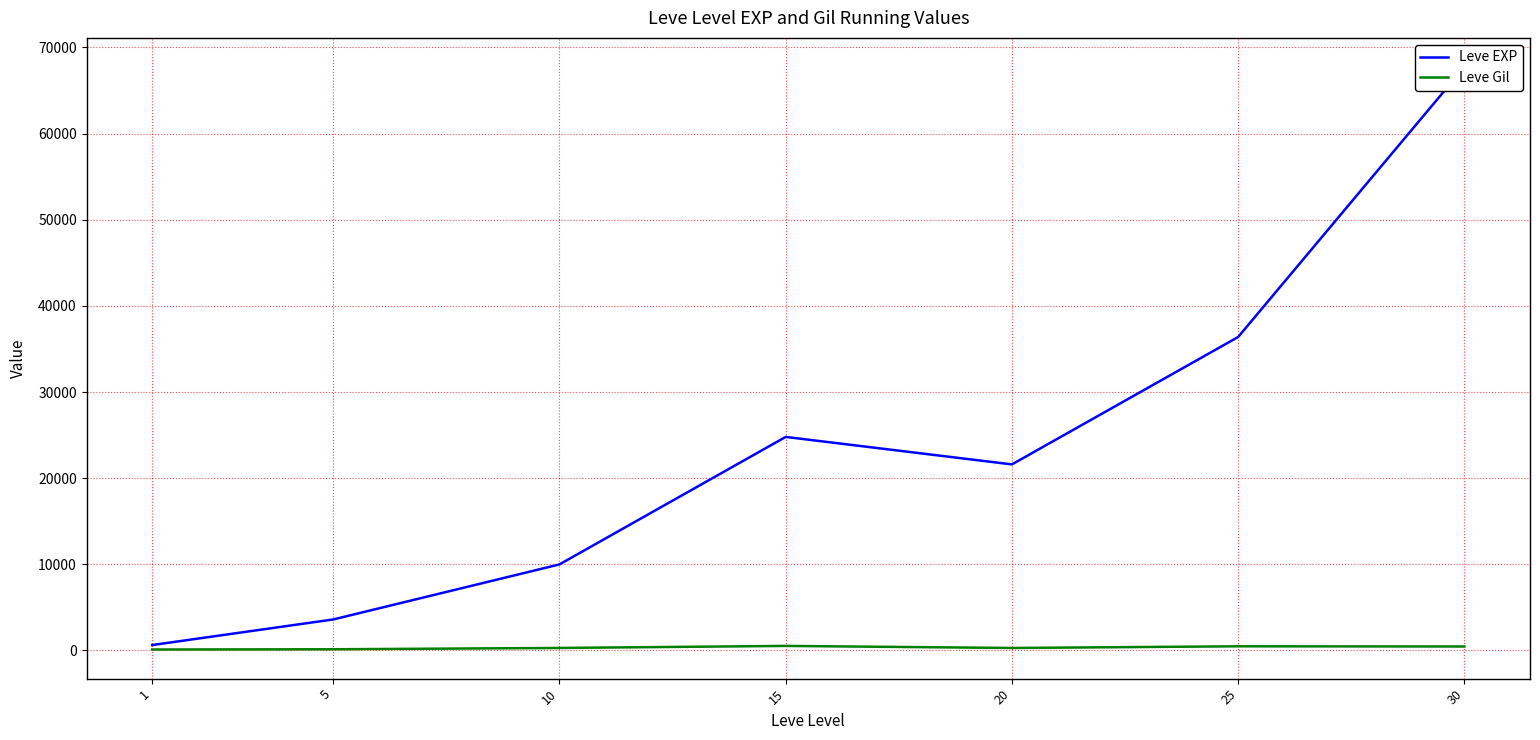

What are all the series names shown in the legend?

Leve EXP, Leve Gil